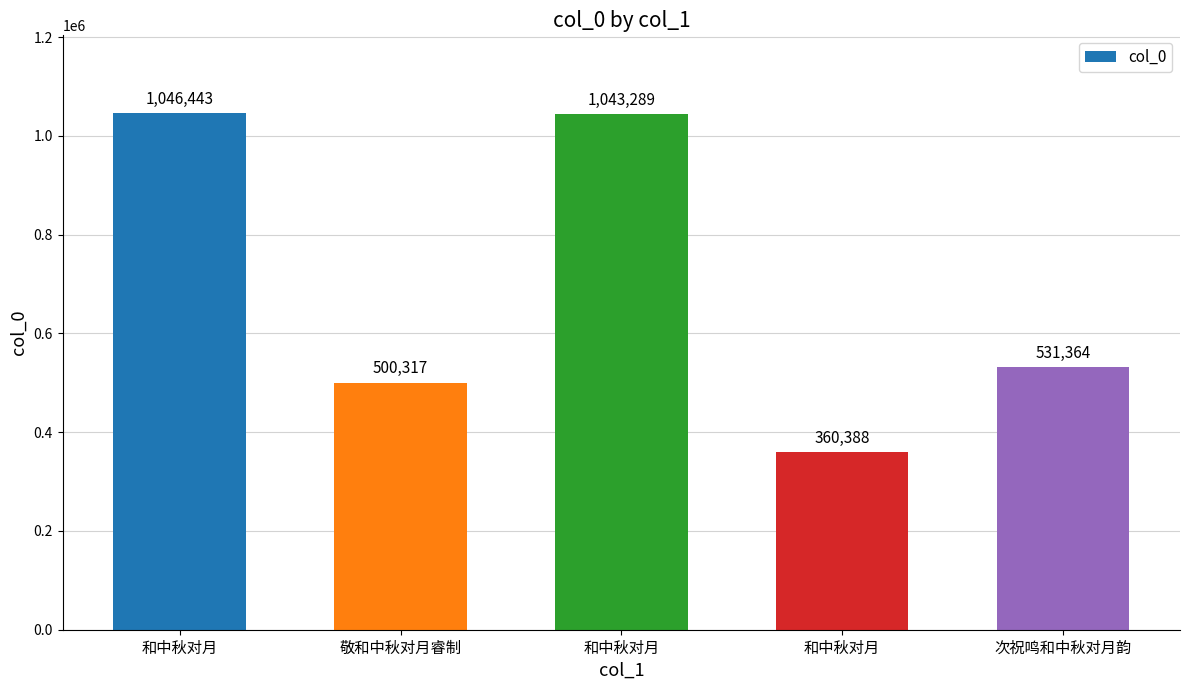

How many data points does each series have?

5